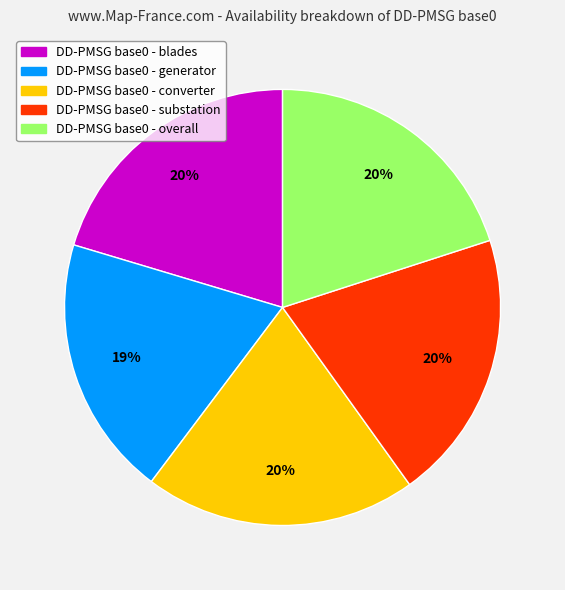

Is there any slice that represents more than half of the pie?

No